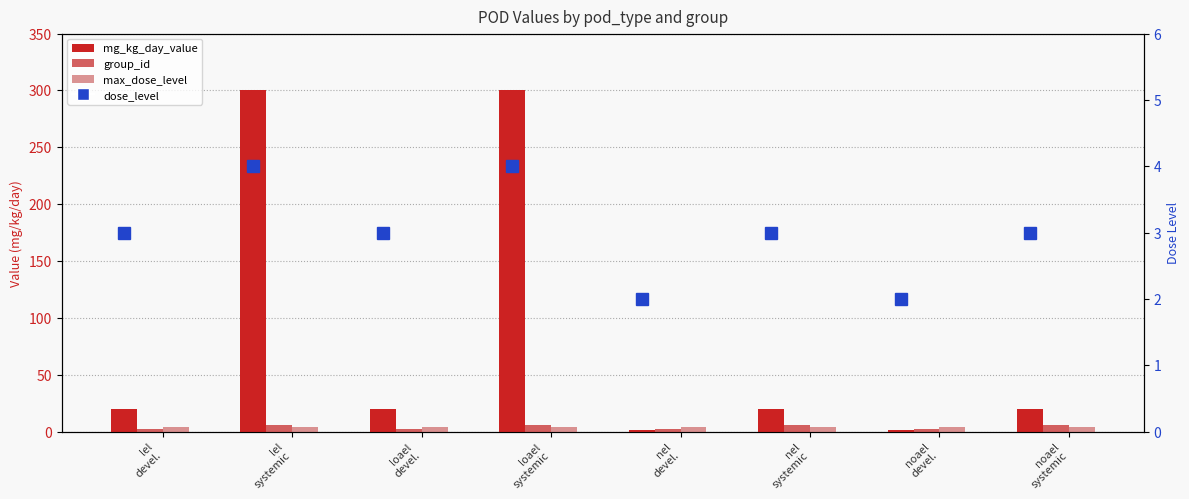

Count the number of categories in the chart.

8